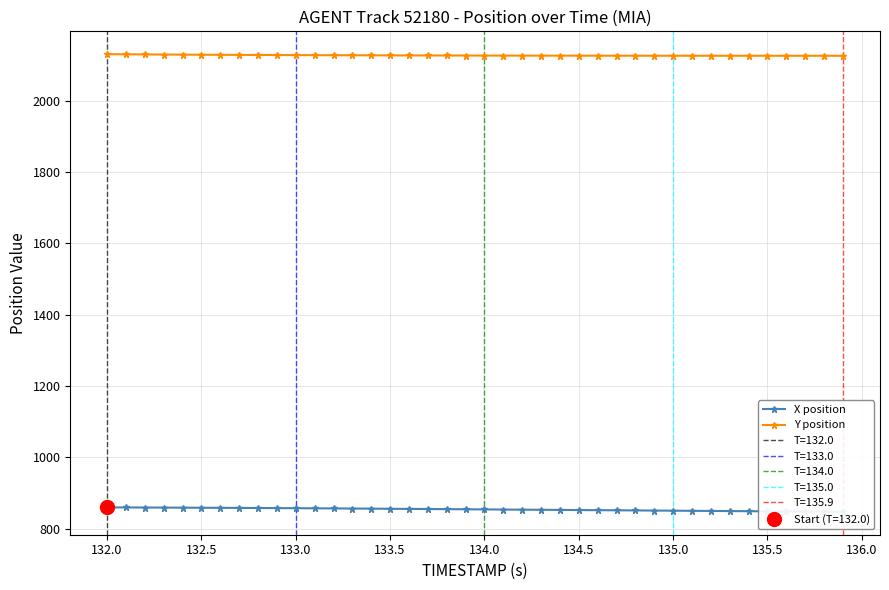

What is the maximum value for Y position?

2130.8